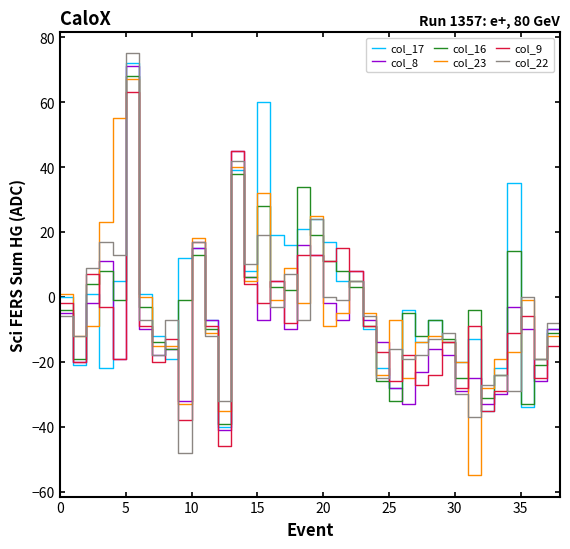

What is the greatest value displayed?

75